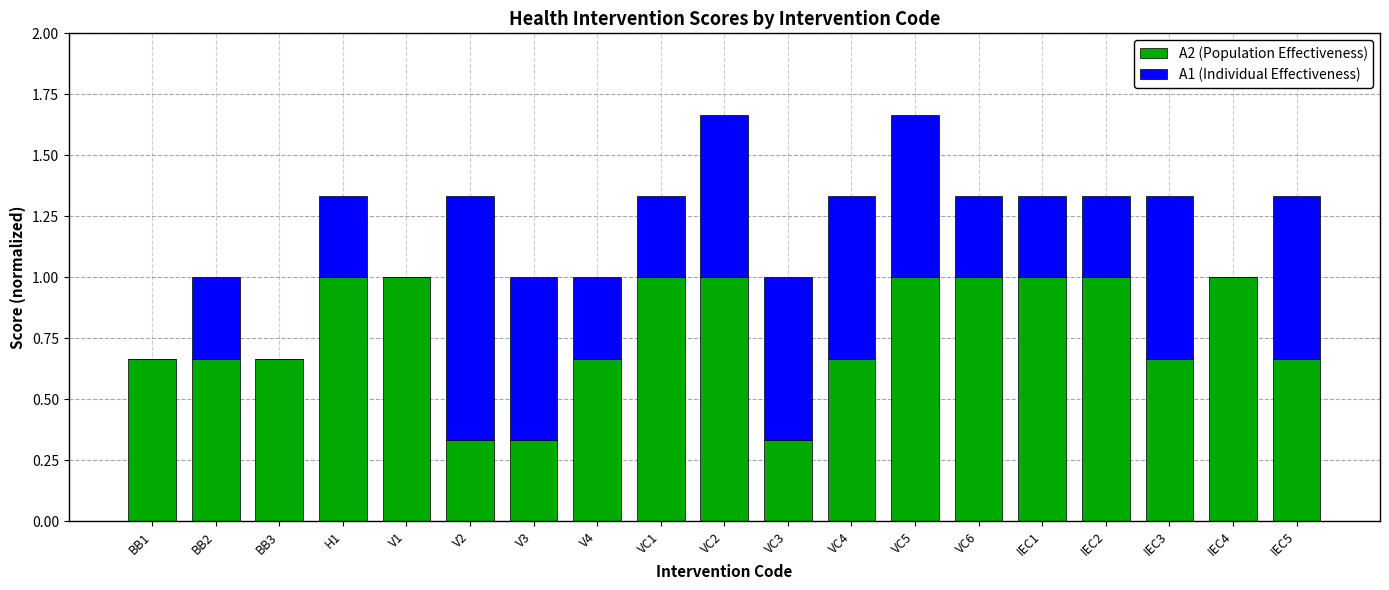

What is the sum of all A2 (Population Effectiveness) values?

14.7